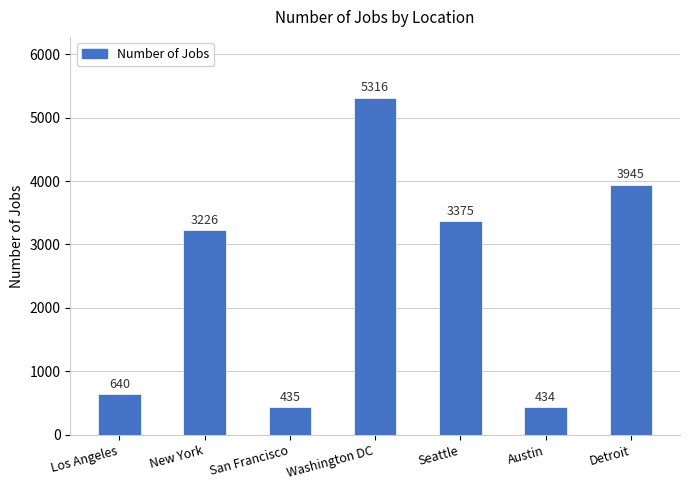

How many bars are there in total?

7